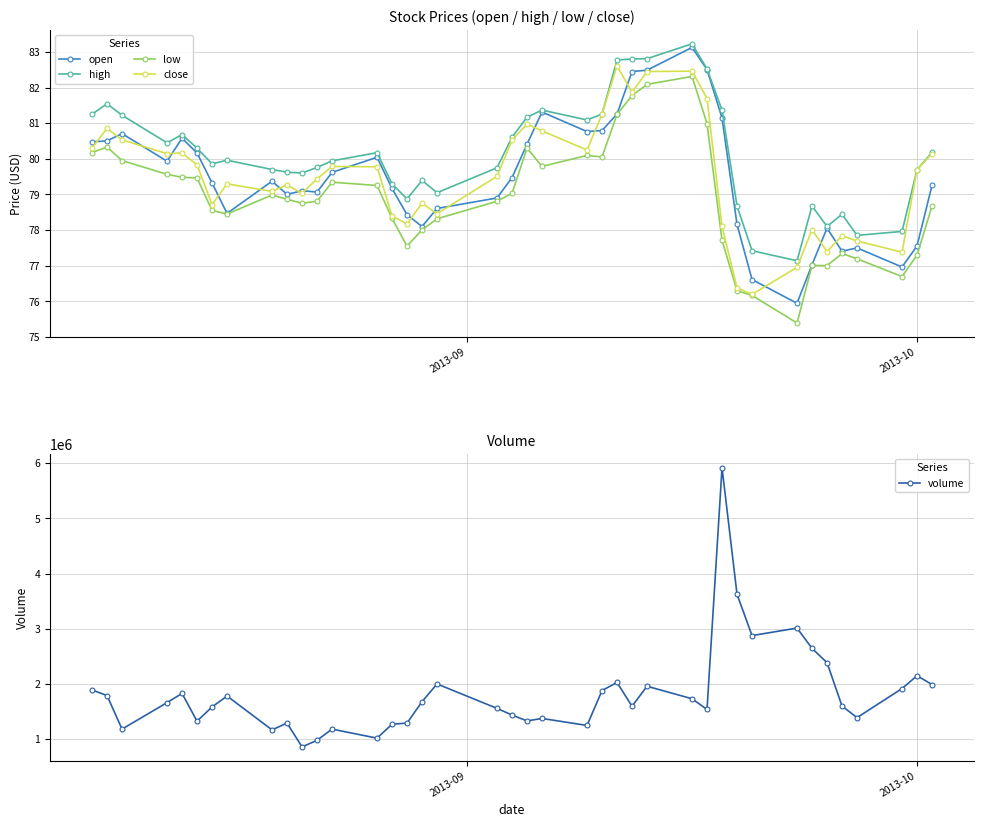

What is the value of the close point at the 26th from the left?

81.9